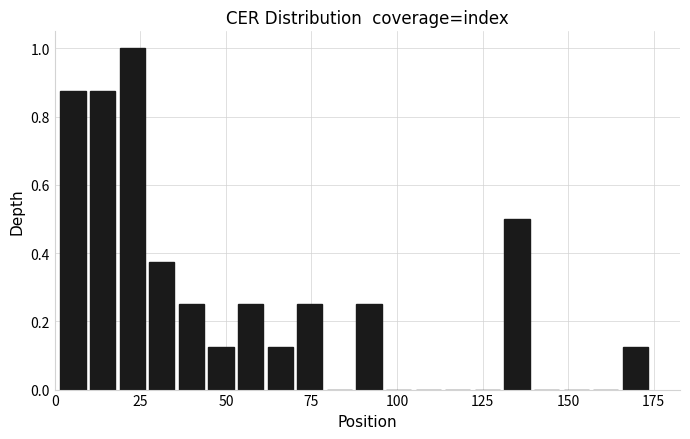

Read against the x-axis, roughly where is the centre of the tallest bar?

25